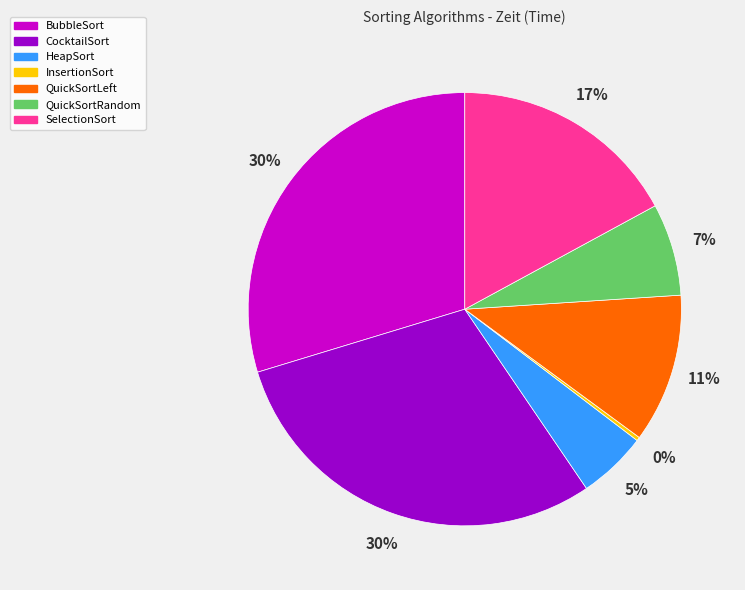

Which has a higher value, SelectionSort or QuickSortRandom?

SelectionSort